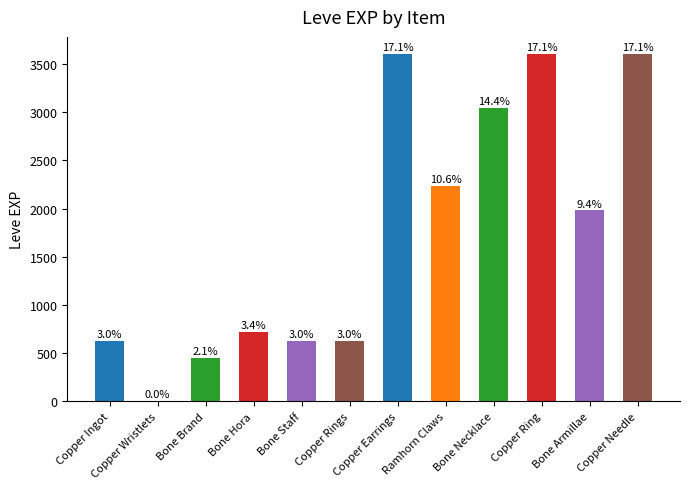

What is the difference between the maximum and minimum values?

3599